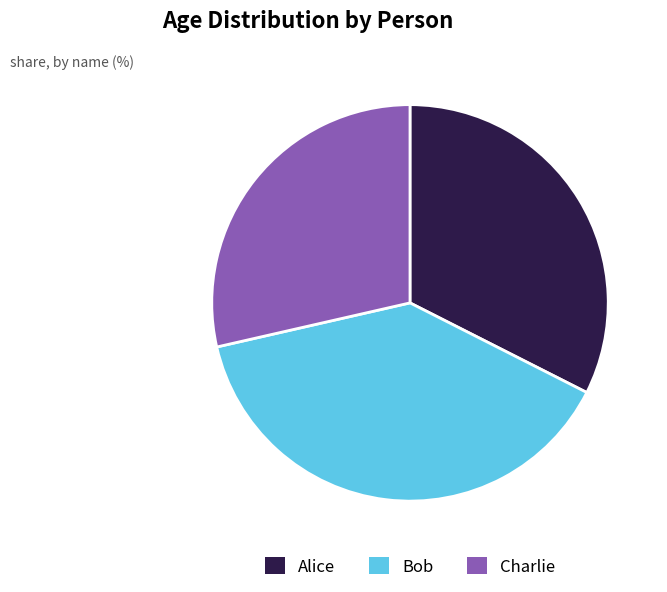

True or false: Charlie accounts for 29% of the total.

True